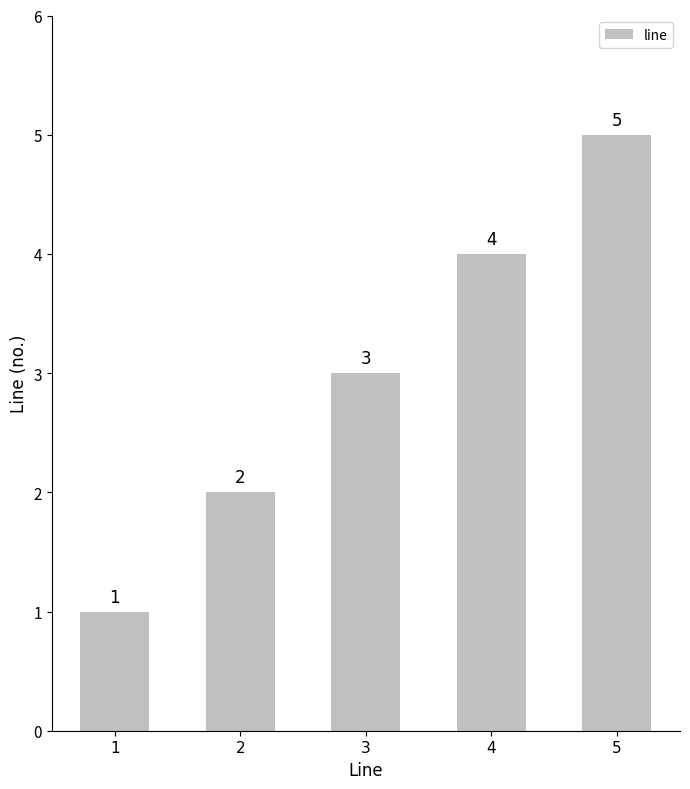

At which category does the chart reach its peak across all series?

5